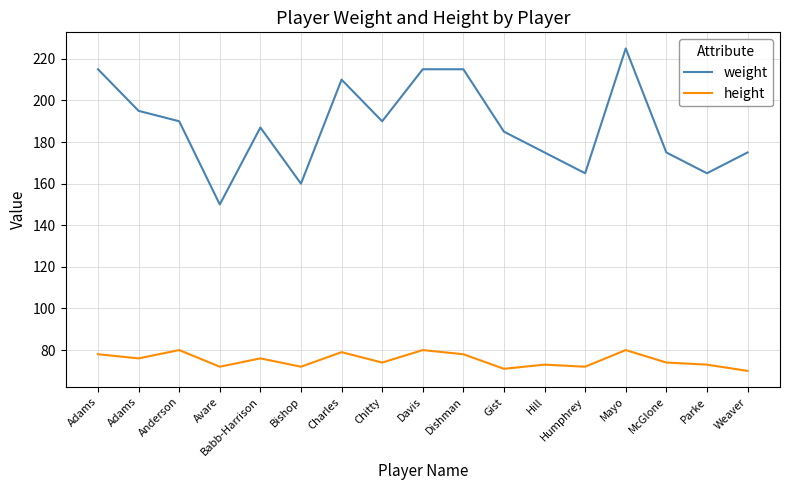

List the labels in order of weight value, largest first.

Mayo, Adams, Davis, Dishman, Charles, Adams, Anderson, Chitty, Babb-Harrison, Gist, Hill, McGlone, Weaver, Humphrey, Parke, Bishop, Avare